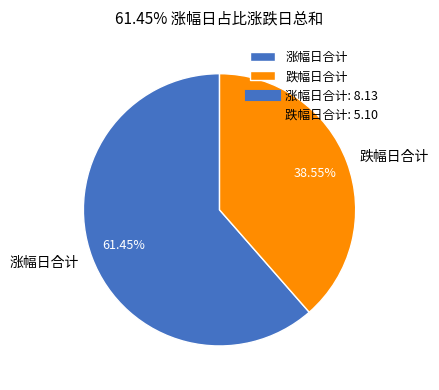

Rank the categories by value from lowest to highest.

跌幅日合计, 涨幅日合计